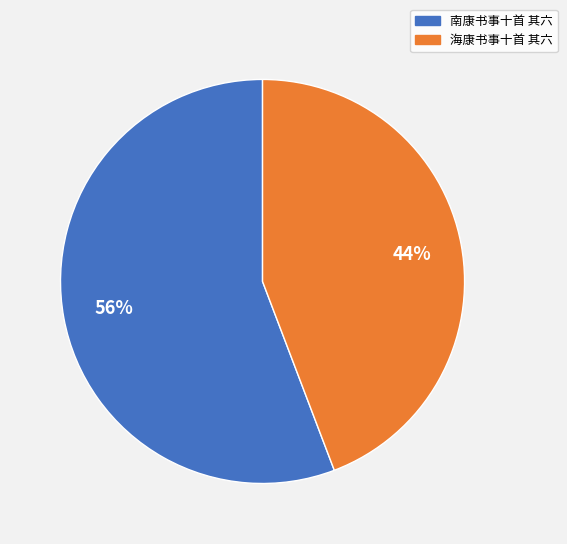

True or false: 海康书事十首 其六 accounts for 56% of the total.

False